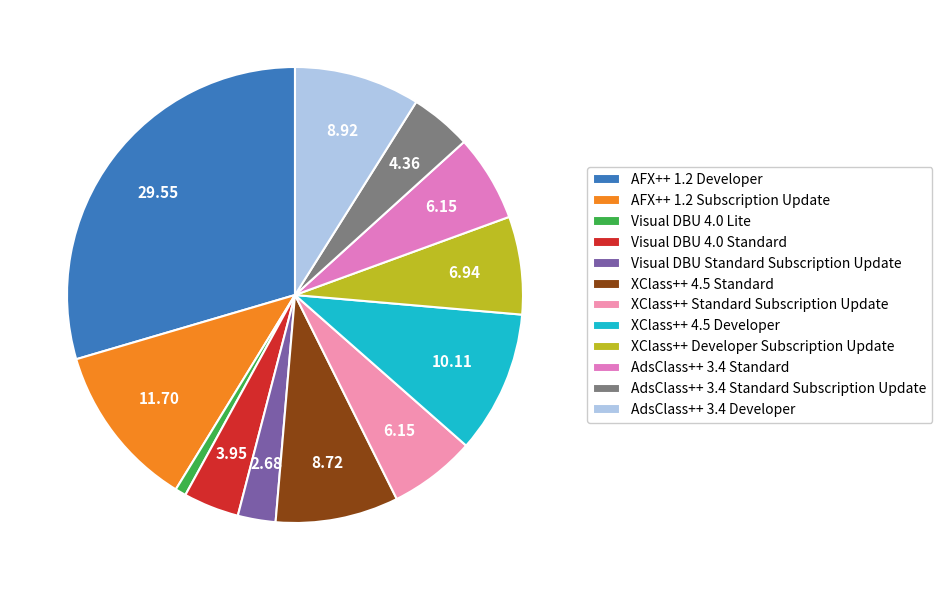

To the nearest percent, what is the average slice percentage?

8%